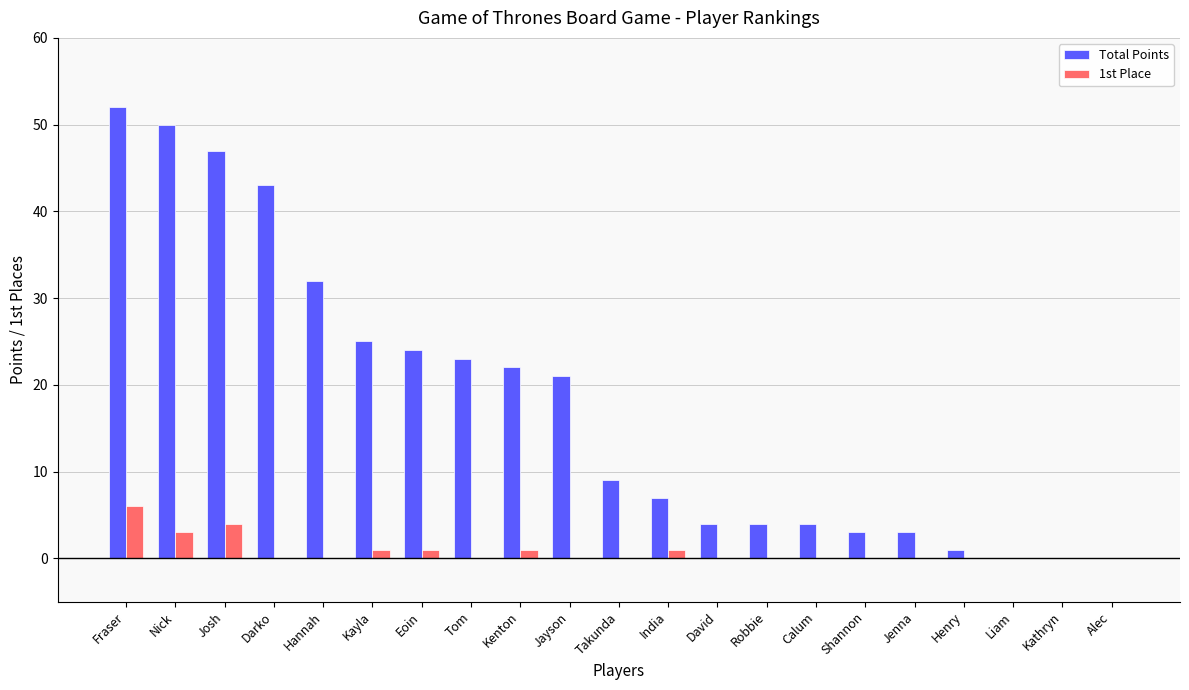

What is the sum of all Total Points values?

374